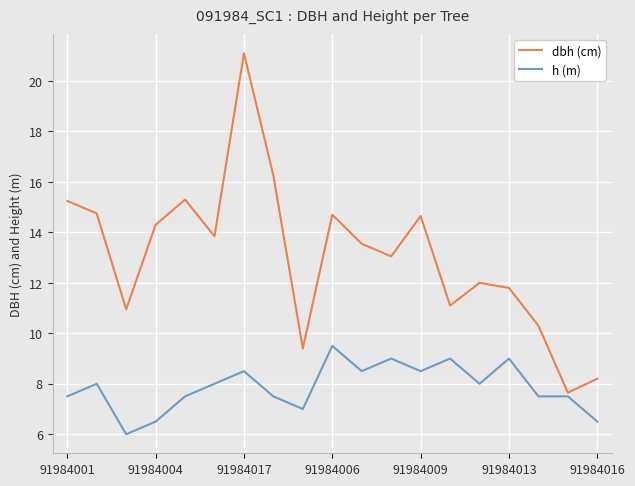

Which series has the largest range (max minus min)?

dbh (cm)